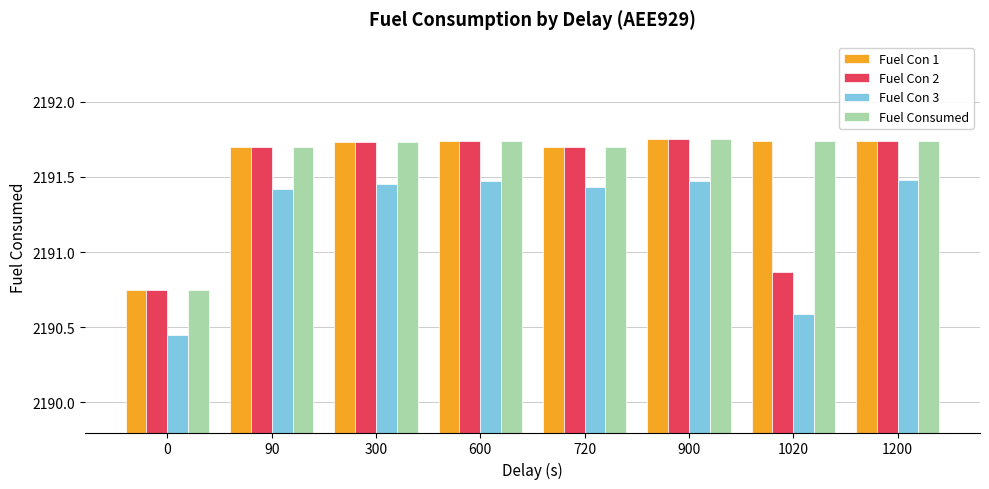

Where does the Fuel Con 2 series first go above 2191?

90